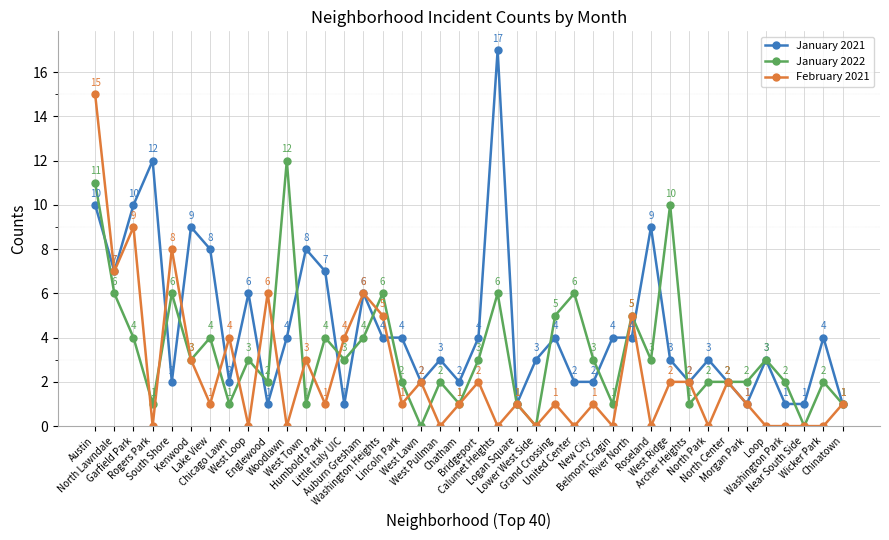

What is the approximate value of February 2021 at Auburn Gresham?

6